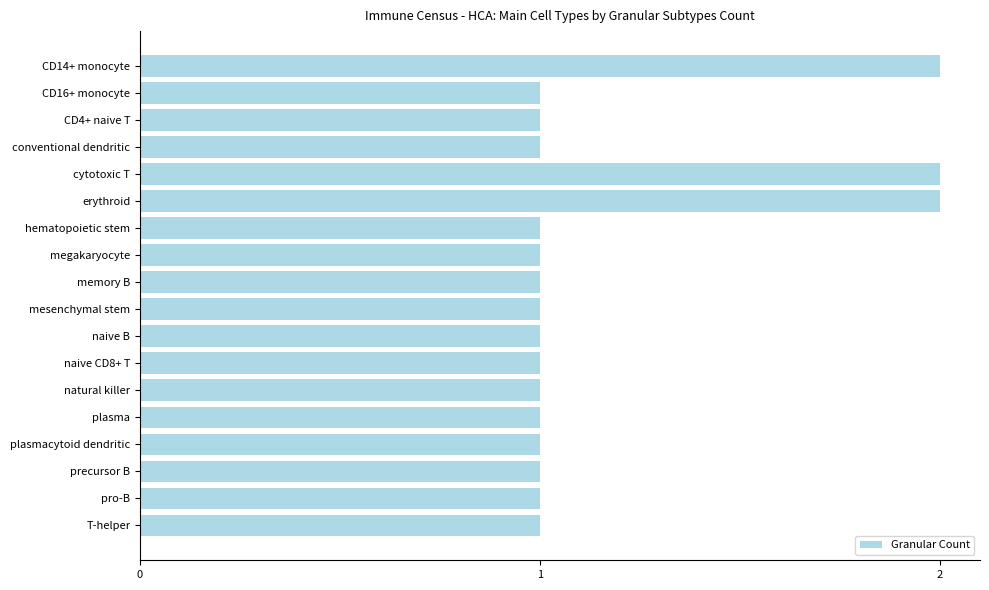

Reading bottom to top, what are all the values shown in this chart?

1	1	1	1	1	1	1	1	1	1	1	1	2	2	1	1	1	2